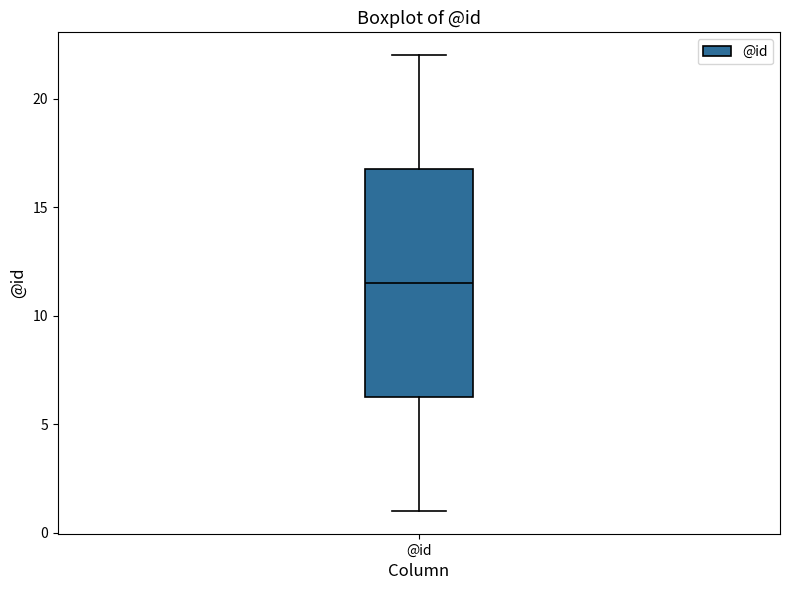

Read this box plot against the y-axis: the position of the median line, the range covered by the box, and the ends of both whiskers. The values are not printed on the chart, so give them approximately, as read against the axis.

median 11.5, box 6.5 to 17.0, whiskers 1.0 to 22.0